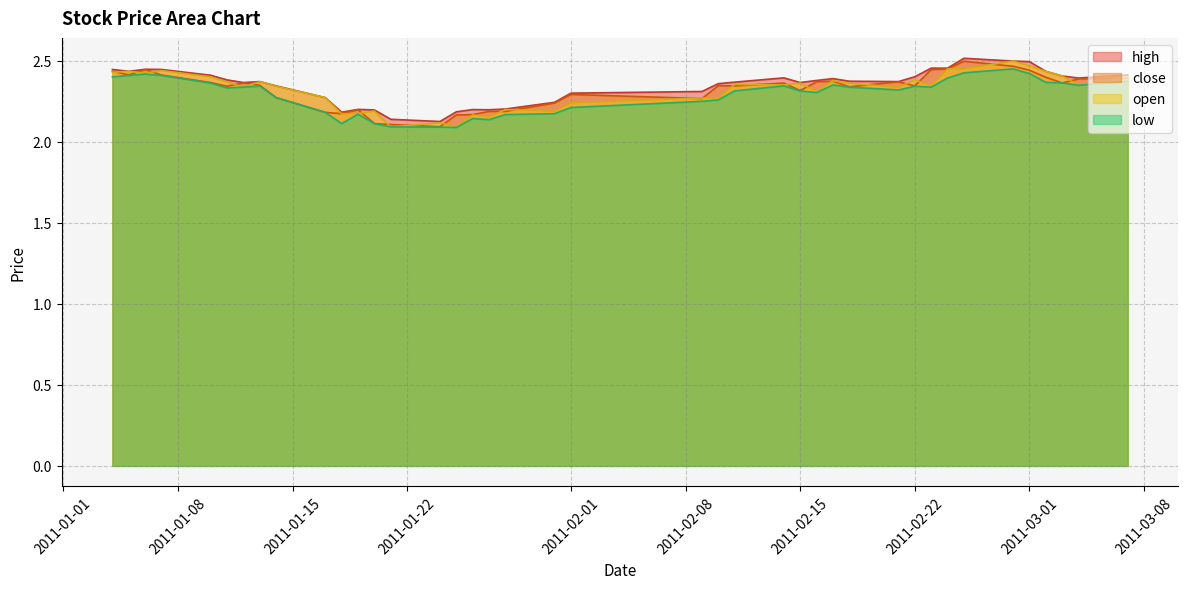

The value of high at 2011-03-01 is 2.5. True or false?

True